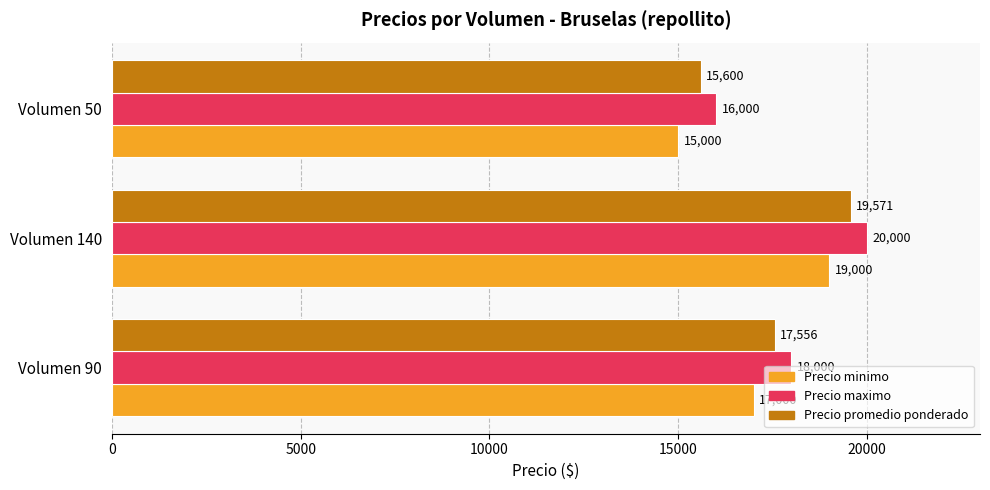

Which series changed the most between Volumen 90 and Volumen 140?

Precio promedio ponderado